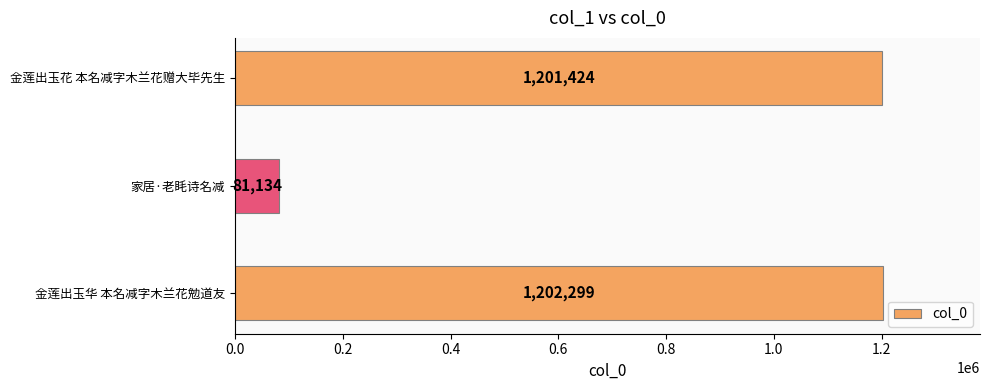

What is the minimum value shown in the chart?

81134